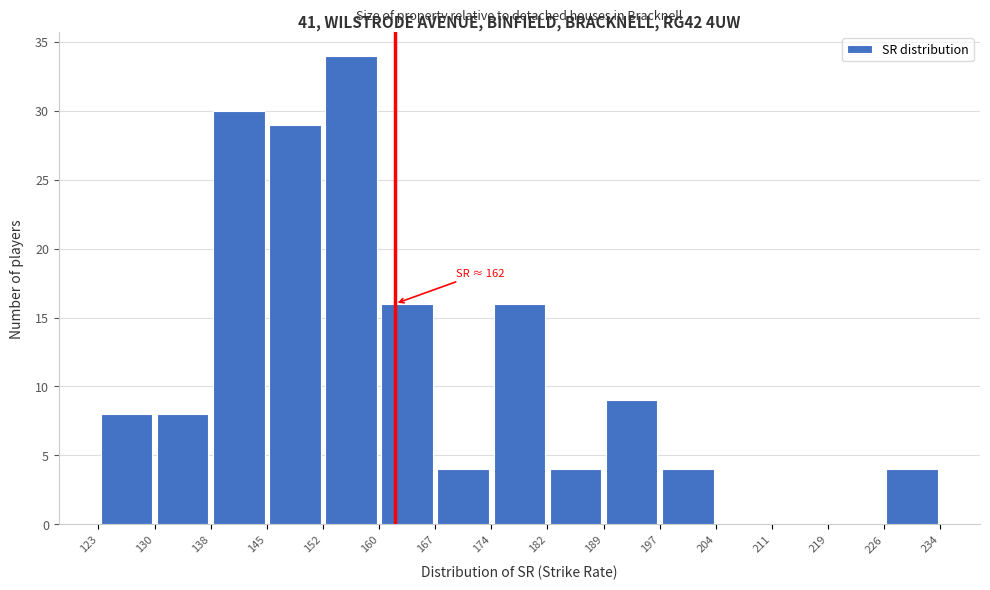

Which range on the x-axis has the tallest bar?

152 to 160